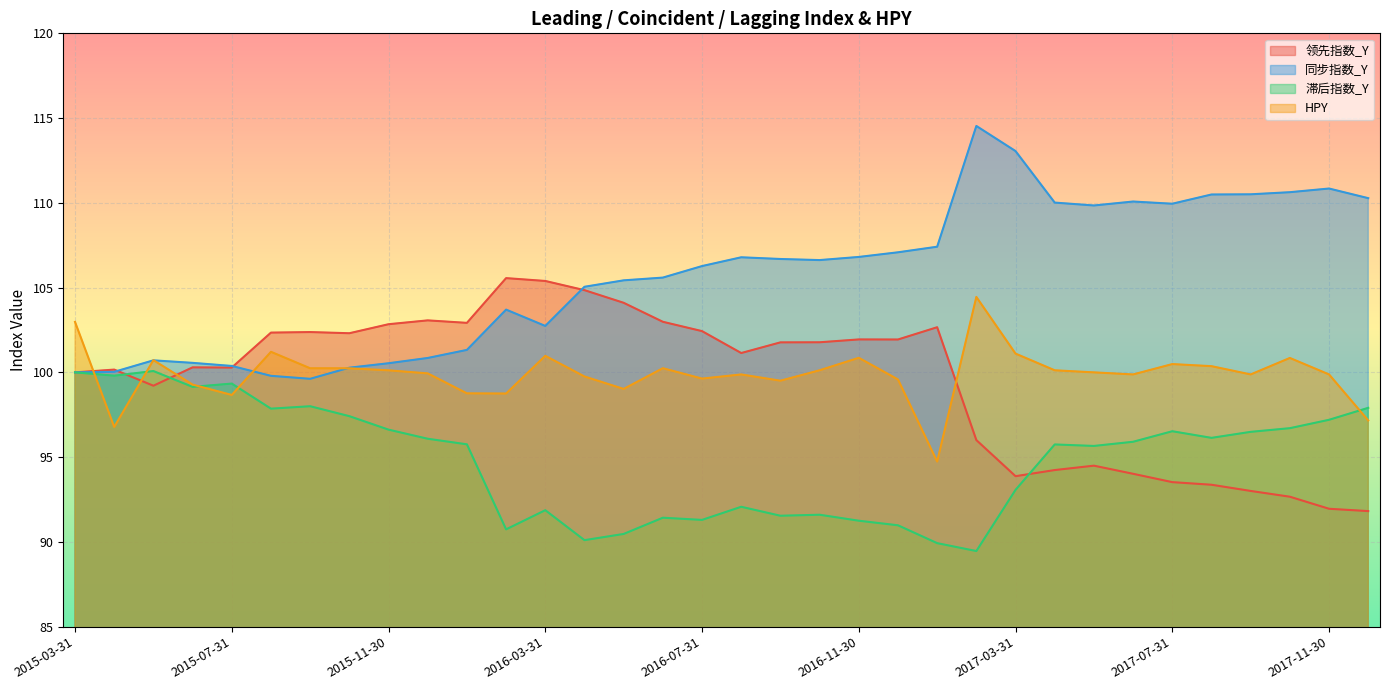

What is the average value of the 领先指数_Y series?

99.5